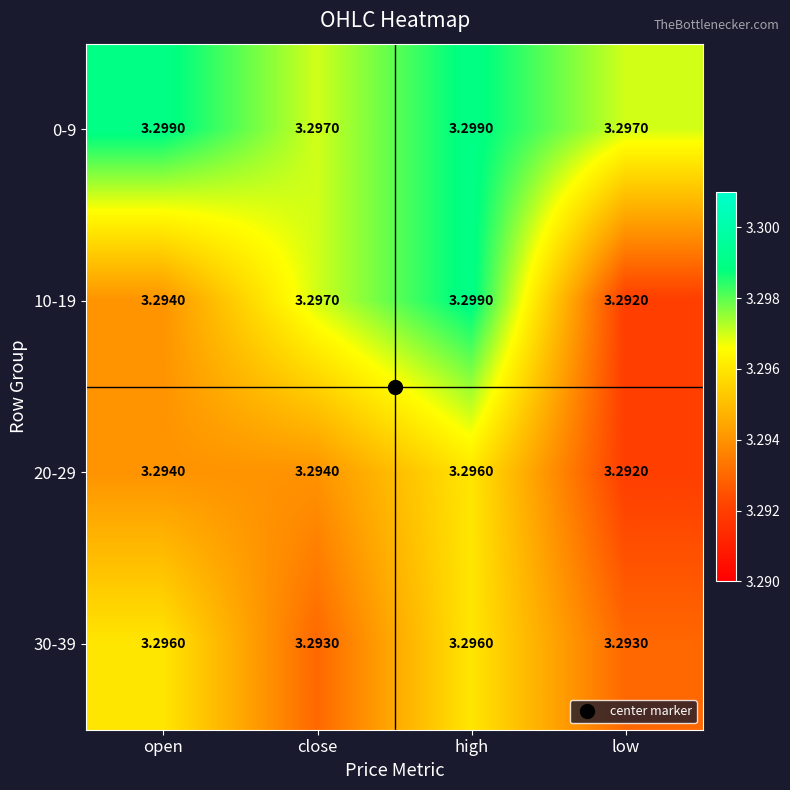

At which category is the sum across all series the highest?

high